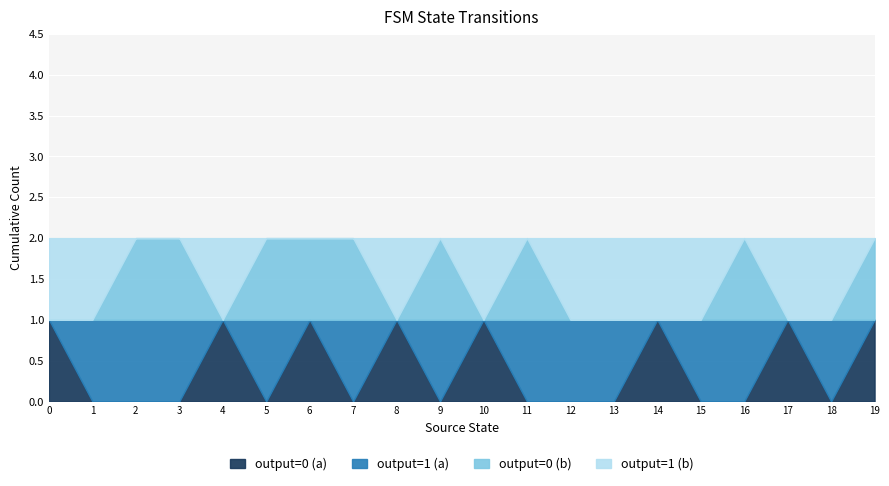

What is the maximum value shown in the chart?

1